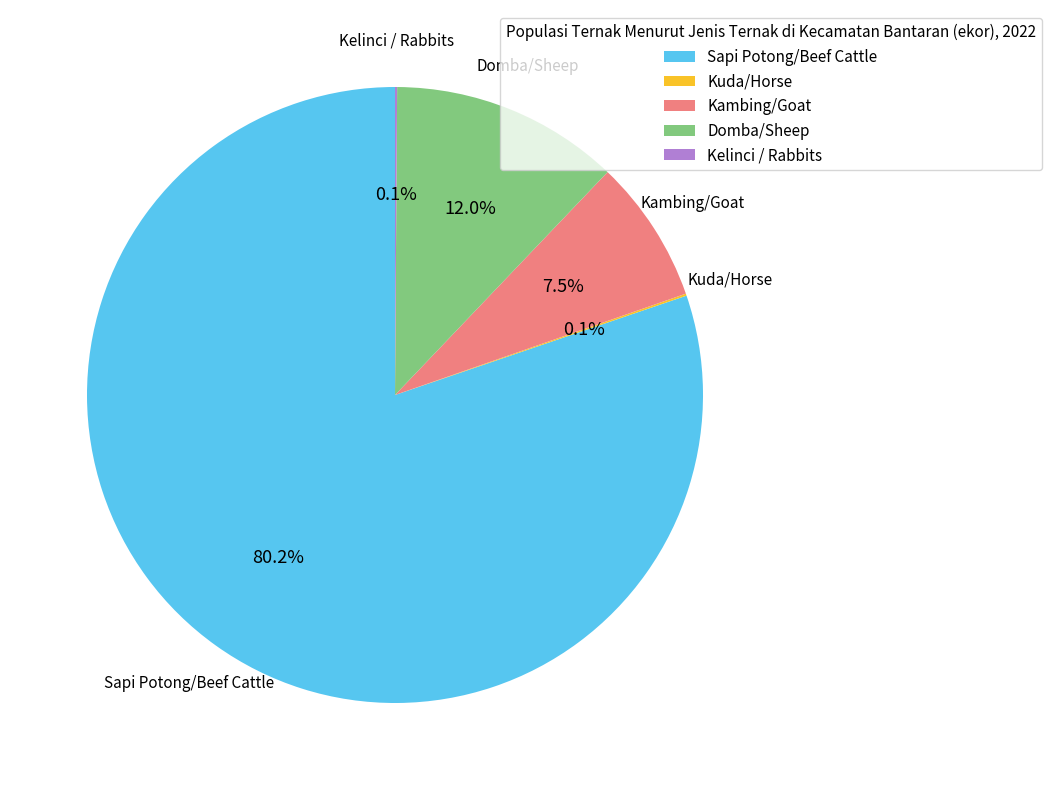

What is the largest slice in the pie chart?

Sapi Potong/Beef Cattle